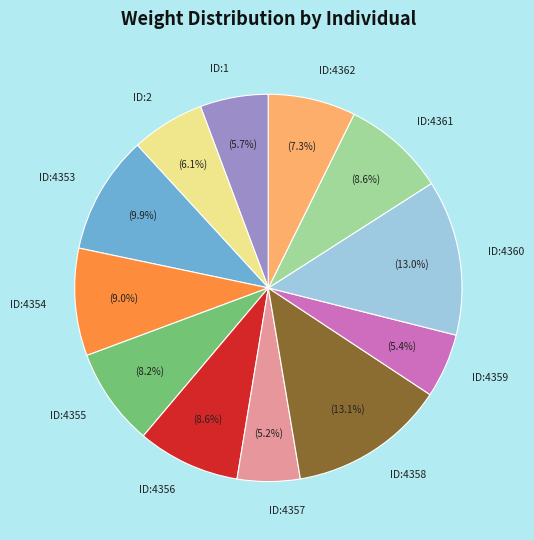

What percentage do ID:1 and ID:4359 together represent?

11.1%